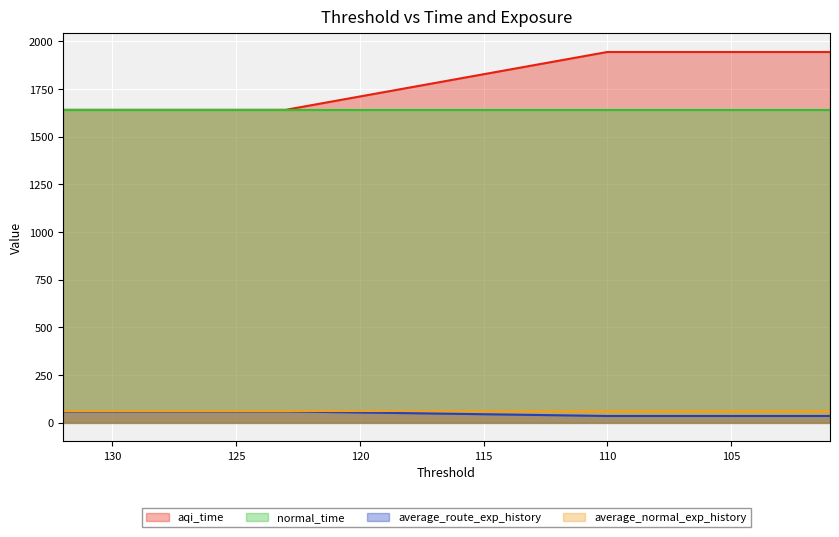

How many values in the aqi_time series exceed 1943?

10